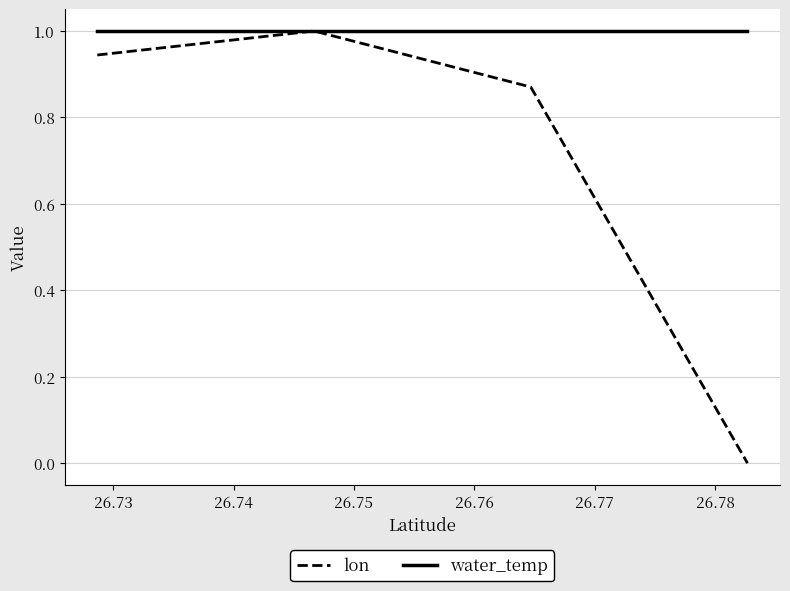

List the series in order of their overall mean, lowest first.

lon, water_temp